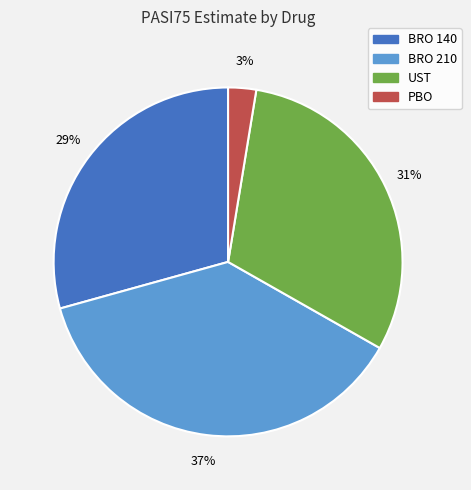

Is it true that UST is 17% of the pie?

False